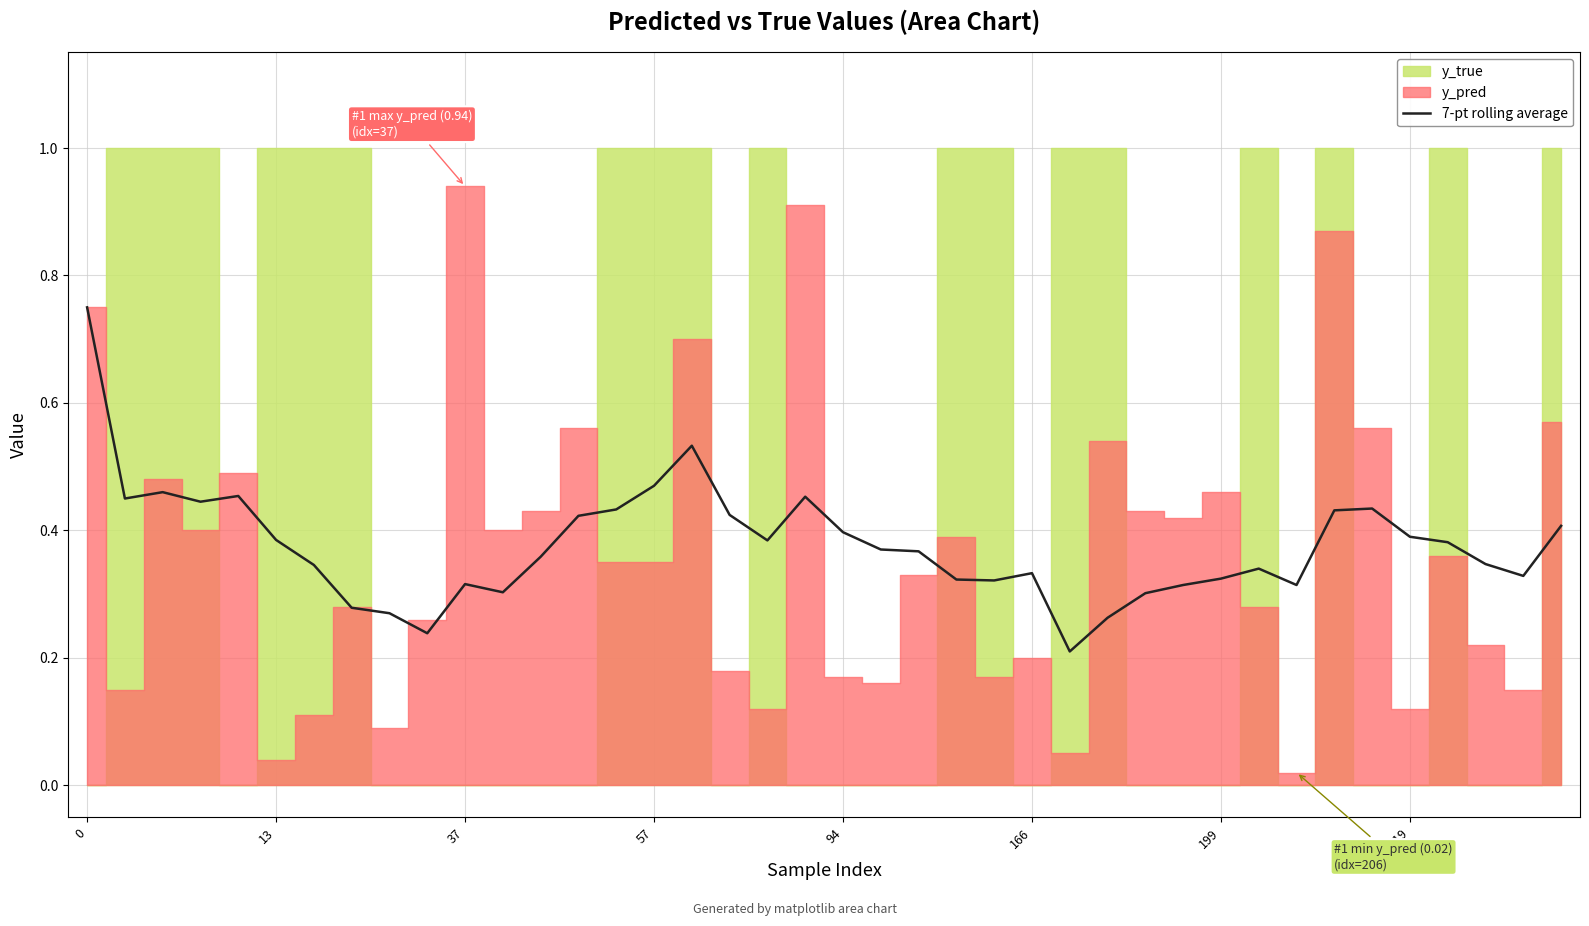

True or false: the data shows 0.1 at 219.

False